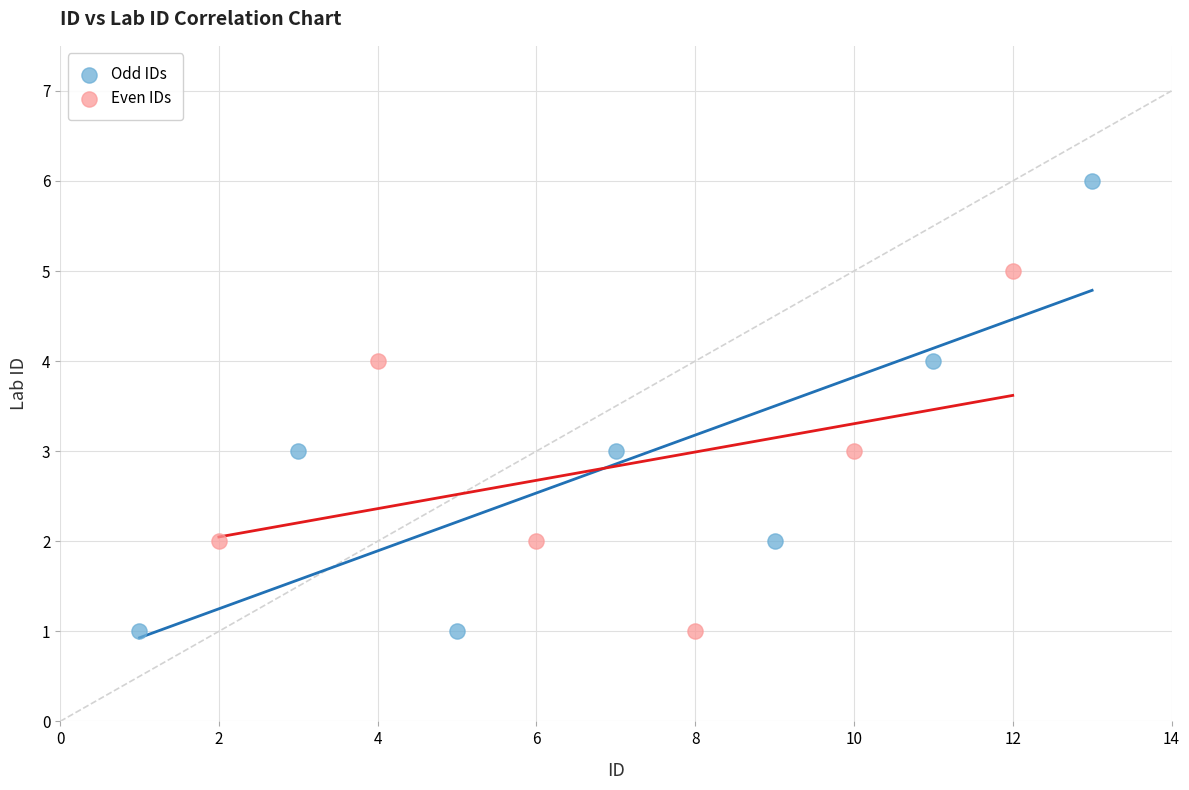

Which series has the widest spread of Y values?

Odd IDs